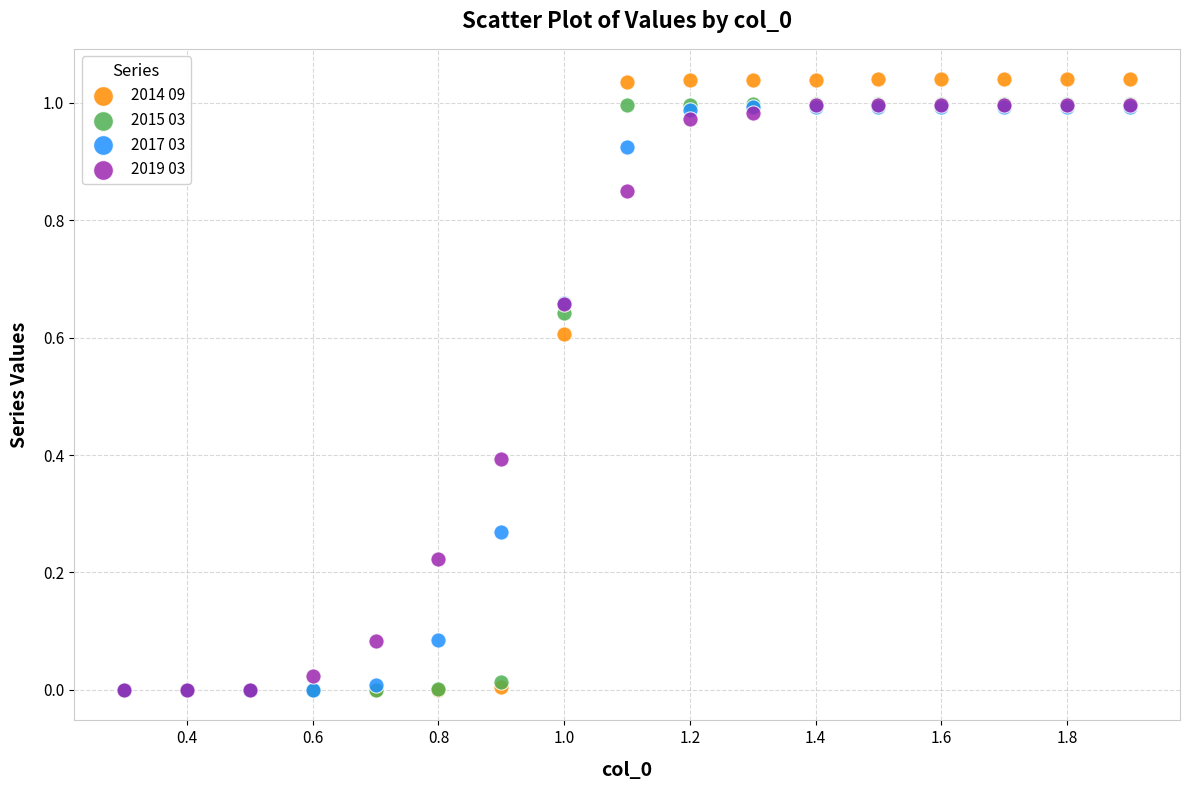

Which series has the largest Y range (max minus min)?

2014 09